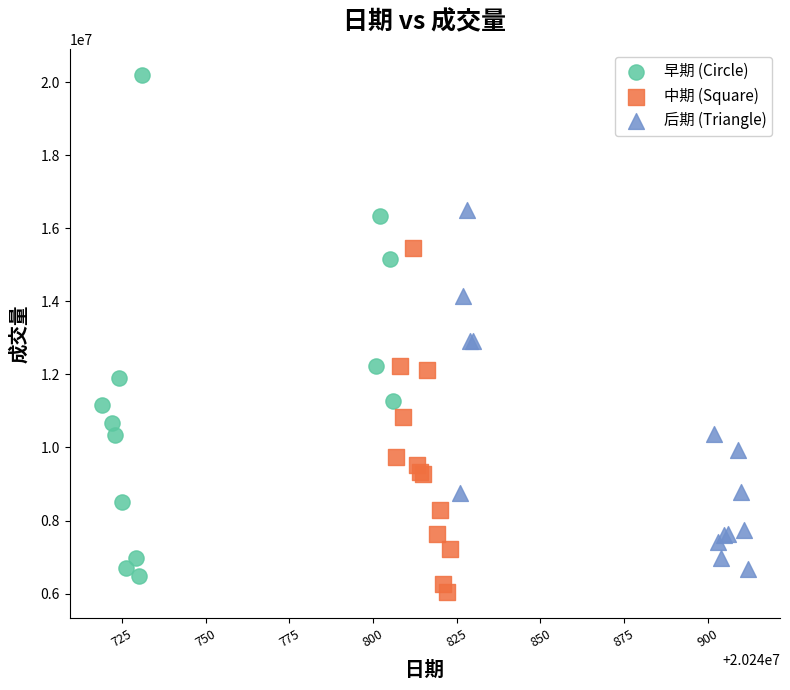

Which series reaches the maximum Y coordinate?

早期 (Circle)